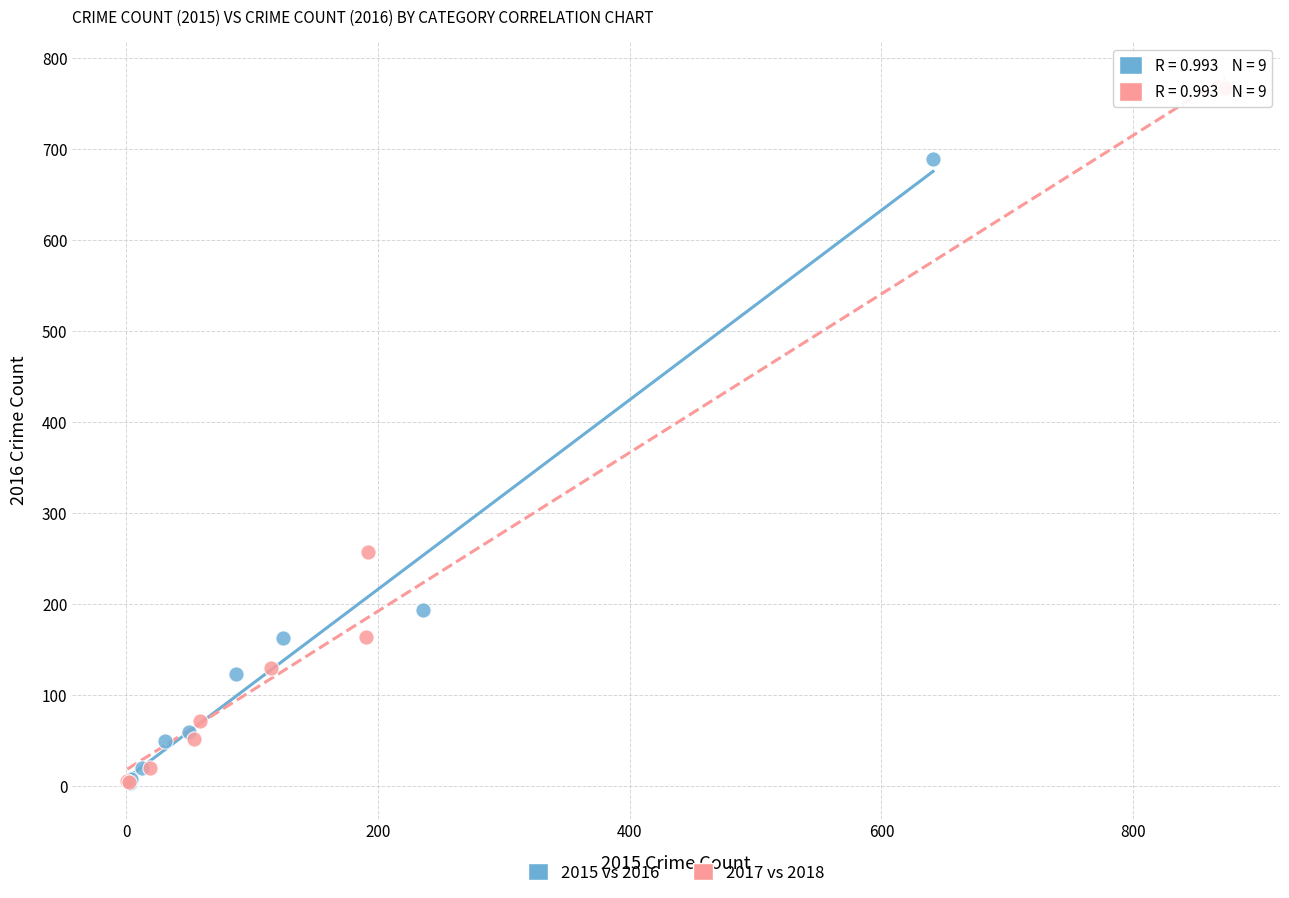

Which series has the largest Y range (max minus min)?

2017 vs 2018